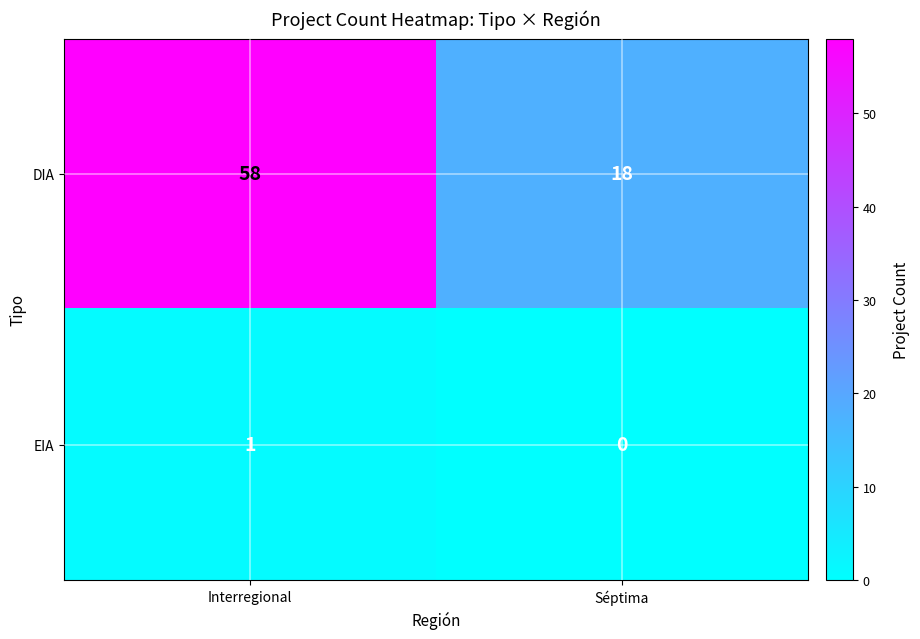

Which series has the widest spread of values?

DIA